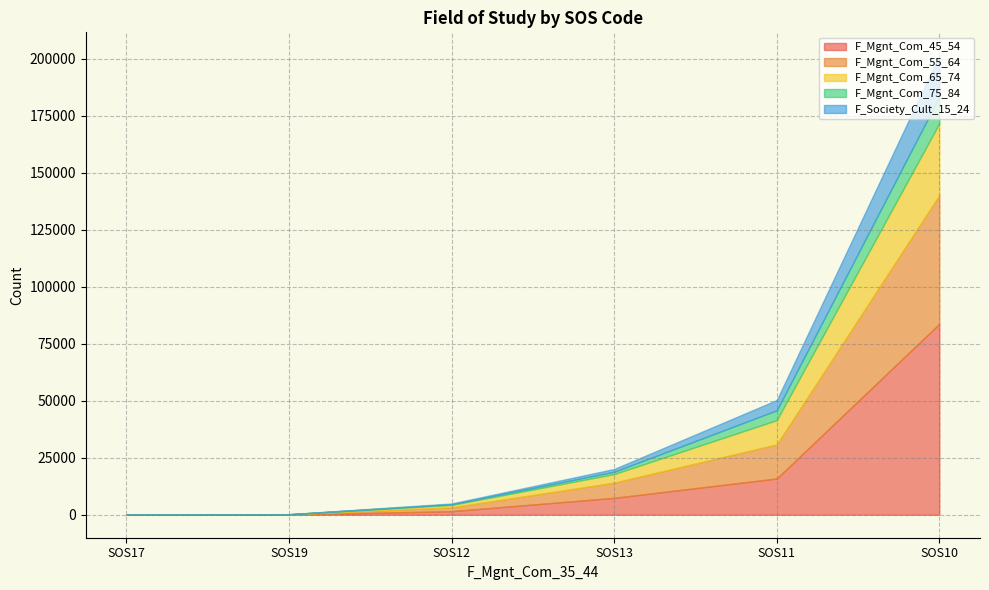

Does the chart display data point markers on the line(s)?

No